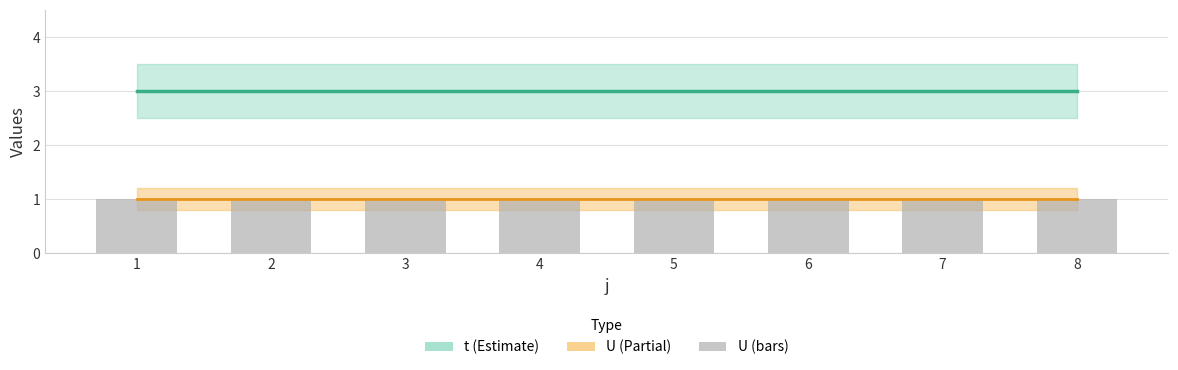

What is the minimum value for U?

1